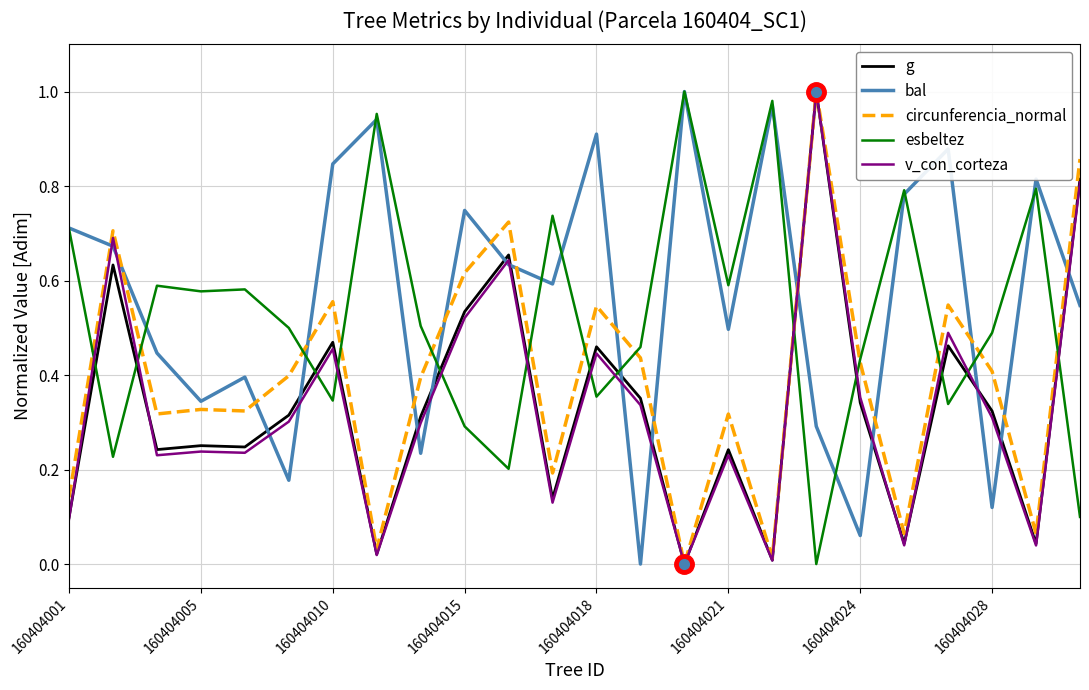

True or false: bal and g cross at least once.

True